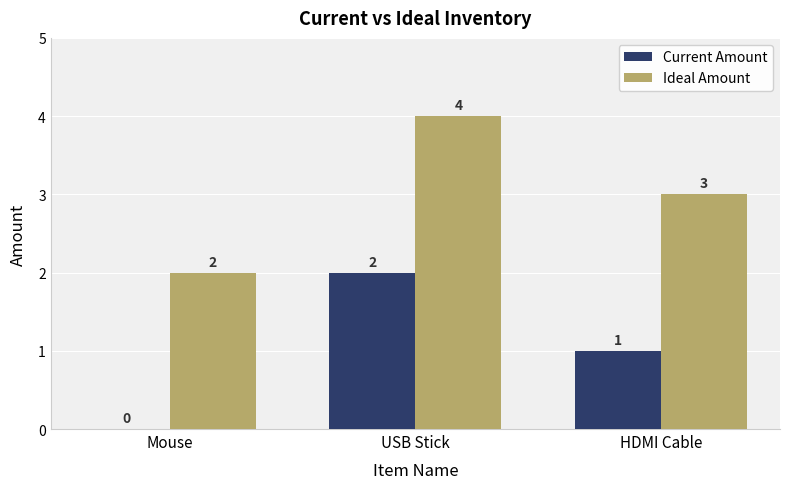

How many Ideal Amount values are between 2 and 4?

3